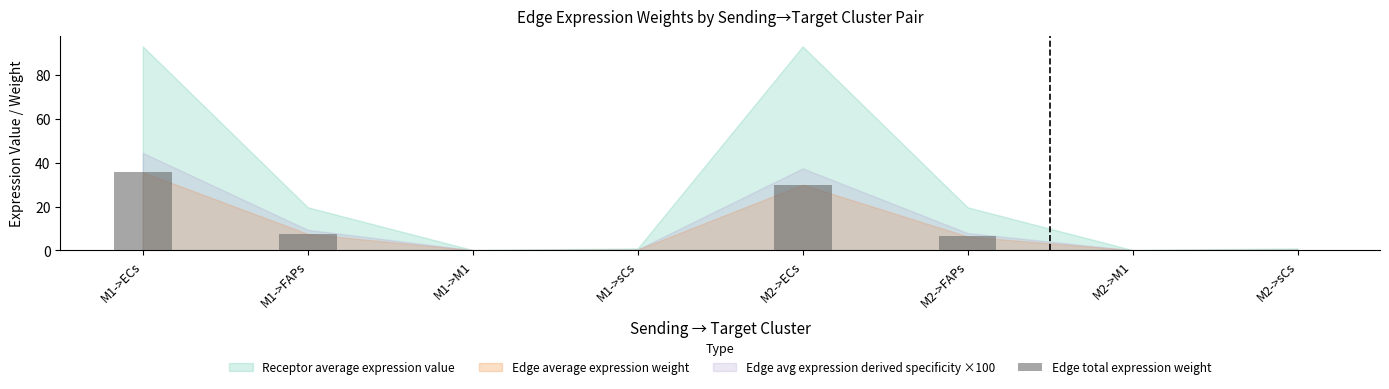

The value at M1->sCs is 0.3. True or false?

True